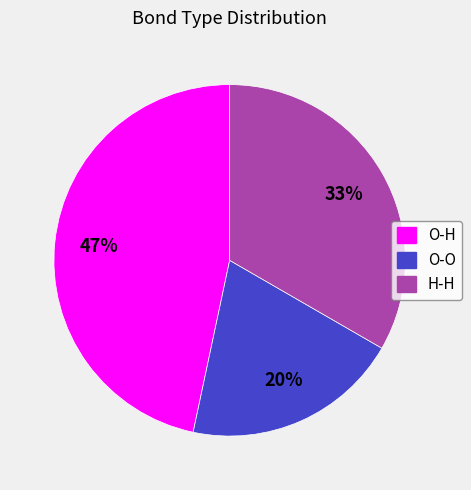

To the nearest percent, what is the combined percentage of H-H and O-O?

53%